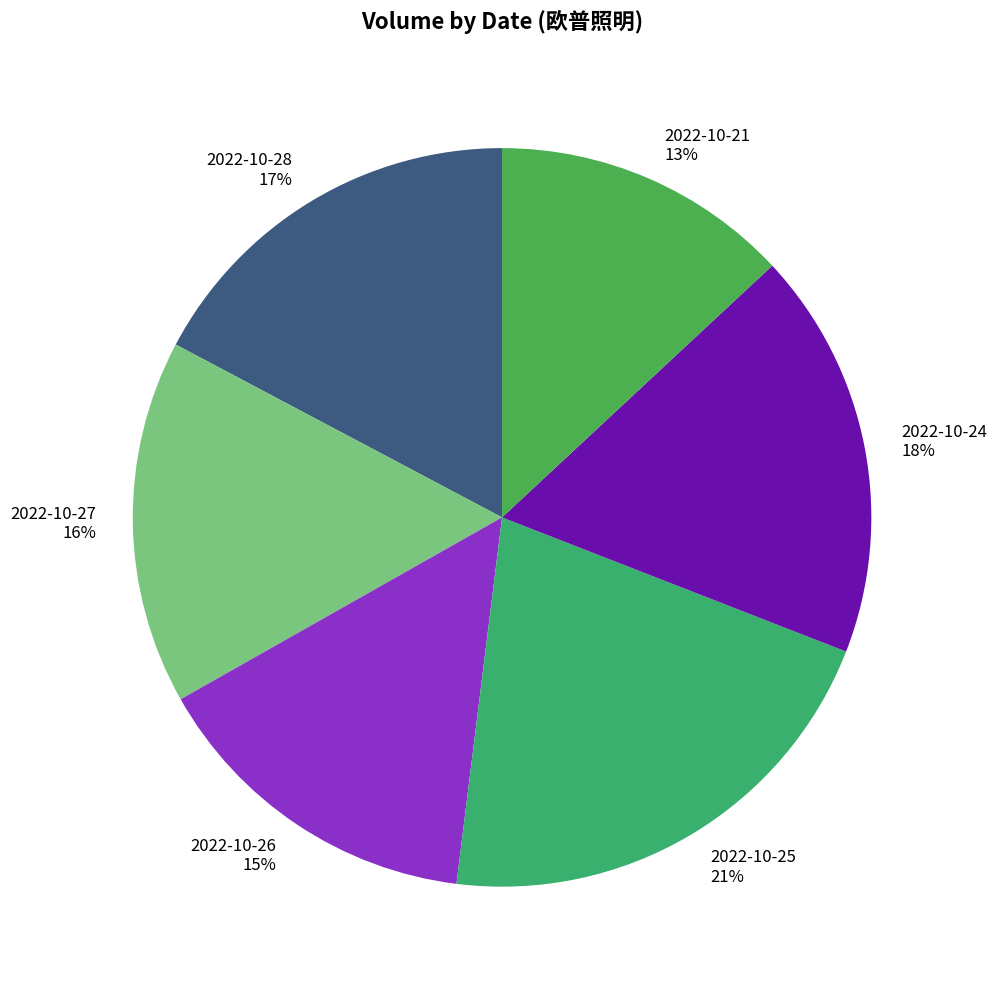

How many segments does this pie chart have?

6